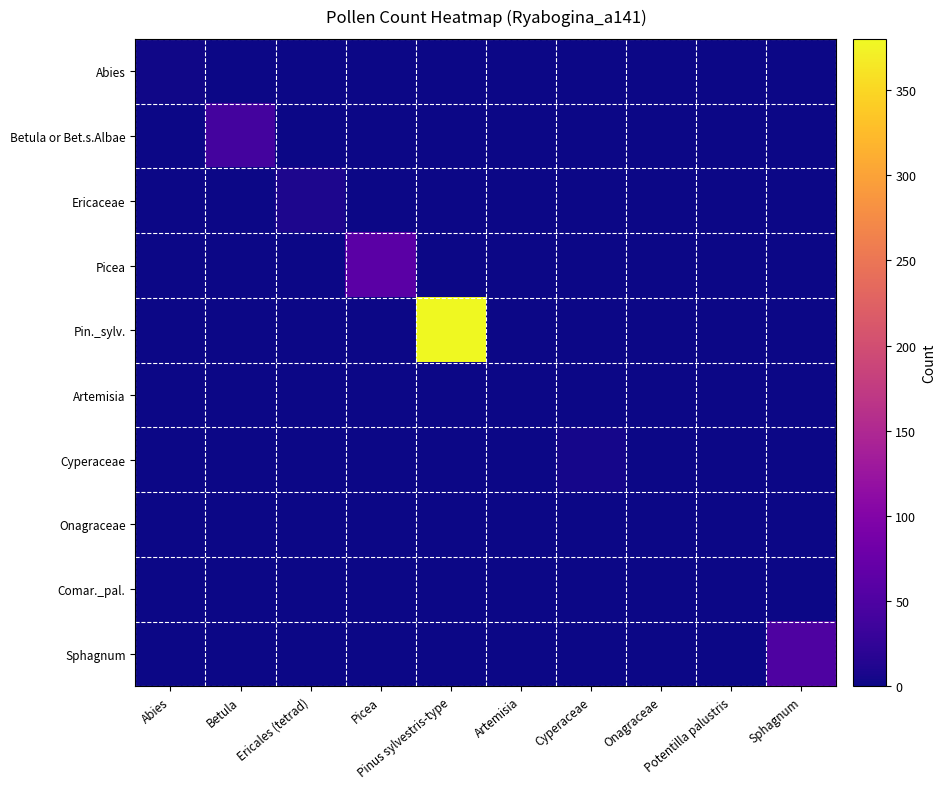

Between Pinus sylvestris-type and Abies, which is larger?

Abies